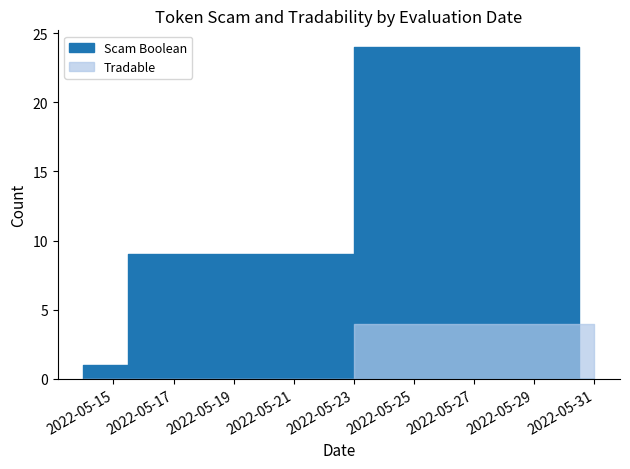

The Scam Boolean series shows 1 at 2022-05-30. True or false?

False